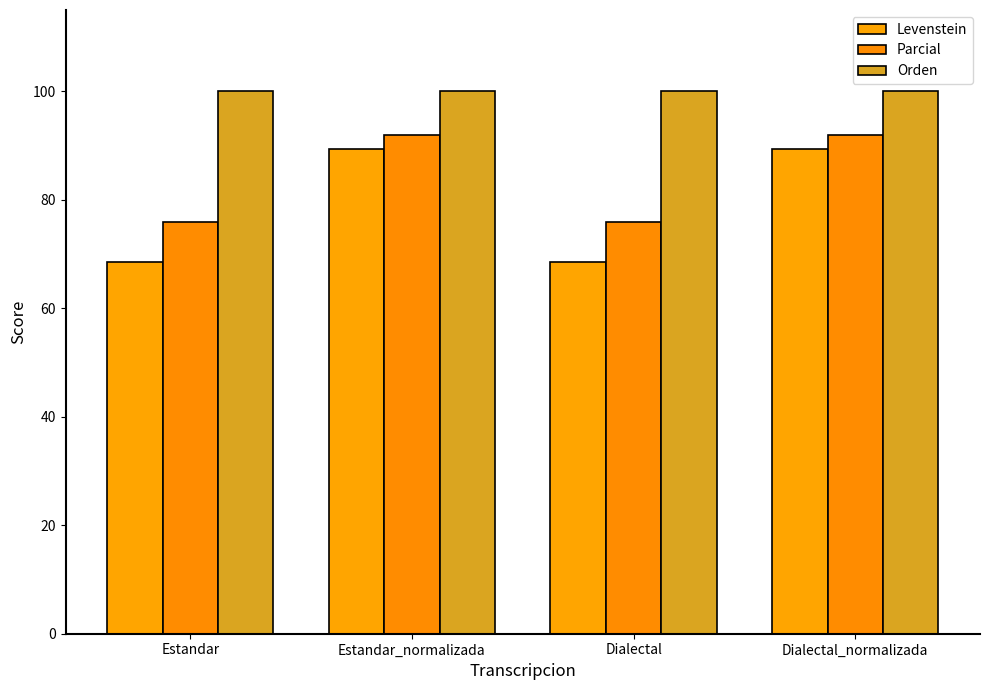

Reading left to right, what are all the values shown in this chart?

Levenstein: Estandar=68.6	Estandar_normalizada=89.3	Dialectal=68.6	Dialectal_normalizada=89.3
Parcial: Estandar=76.0	Estandar_normalizada=92.0	Dialectal=76.0	Dialectal_normalizada=92.0
Orden: Estandar=100.0	Estandar_normalizada=100.0	Dialectal=100.0	Dialectal_normalizada=100.0